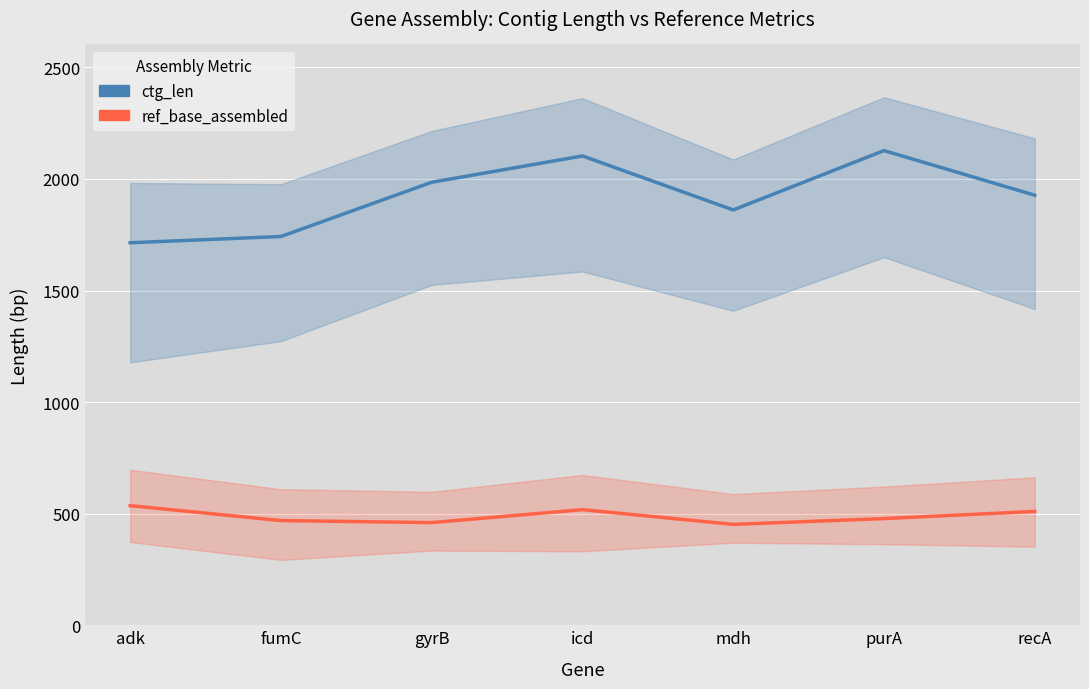

Reading right to left, transcribe all the data shown in this chart.

ctg_len: recA=1927	purA=2127	mdh=1861	icd=2103	gyrB=1985	fumC=1742	adk=1714
ref_base_assembled: recA=510	purA=478	mdh=452	icd=518	gyrB=460	fumC=469	adk=536